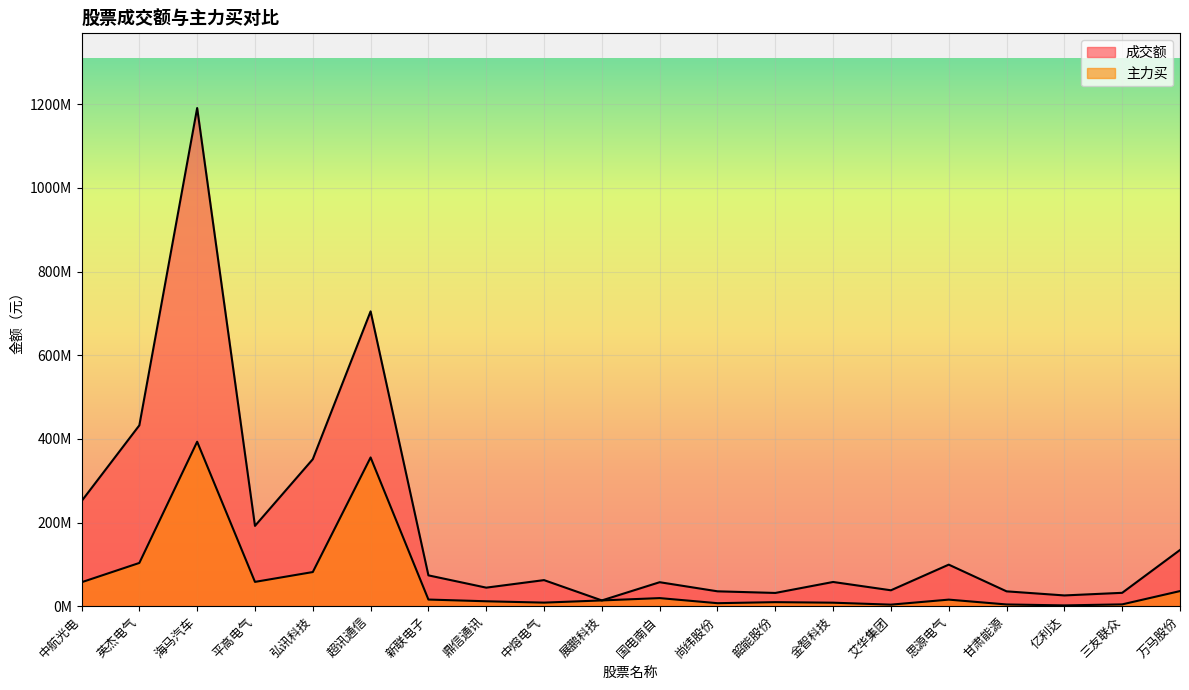

Reading right to left, extract all data points from this chart.

成交额: 万马股份=134394274	三友联众=31935687	亿利达=25684768	甘肃能源=35472247	思源电气=99333633	艾华集团=37995046	金智科技=57869435	韶能股份=31626333	尚纬股份=35537574	国电南自=57313176	展鹏科技=13742214	中熔电气=62318065	鼎信通讯=44309059	新联电子=73692479	超讯通信=704969682	弘讯科技=351434075	平高电气=192004619	海马汽车=1191160742	英杰电气=432464405	中航光电=251100023
主力买: 万马股份=36099572	三友联众=4293518	亿利达=1845719	甘肃能源=4113902	思源电气=15665678	艾华集团=3669897	金智科技=8323908	韶能股份=9638334	尚纬股份=7124401	国电南自=19314913	展鹏科技=13742211	中熔电气=8498678	鼎信通讯=11719968	新联电子=15841858	超讯通信=355662996	弘讯科技=81605554	平高电气=58087386	海马汽车=393266918	英杰电气=103386172	中航光电=57211928